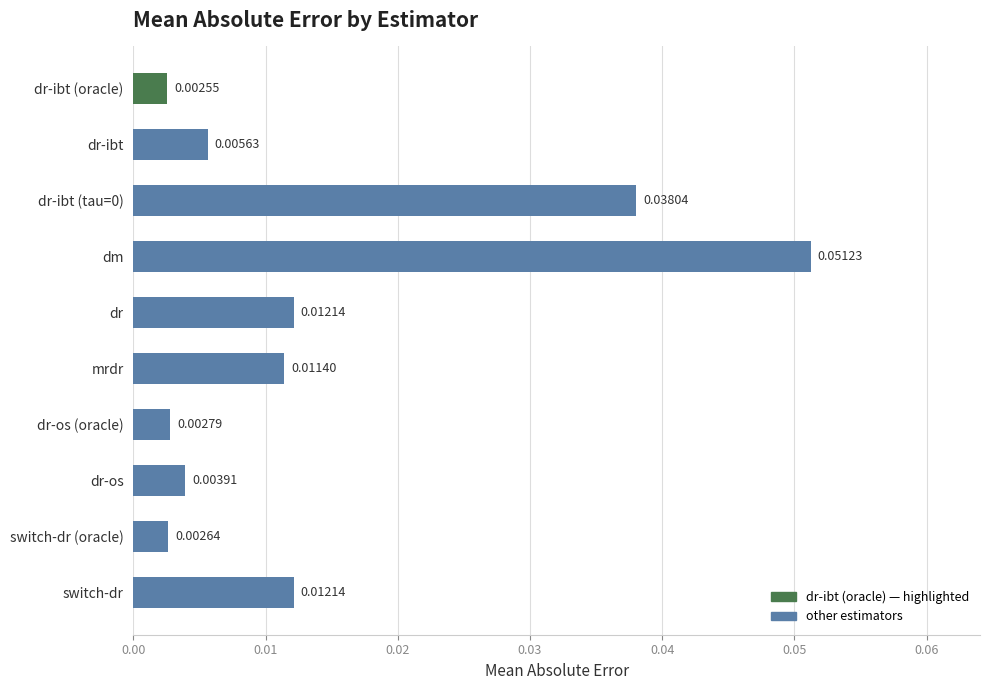

At which category does the chart reach its peak across all series?

dm